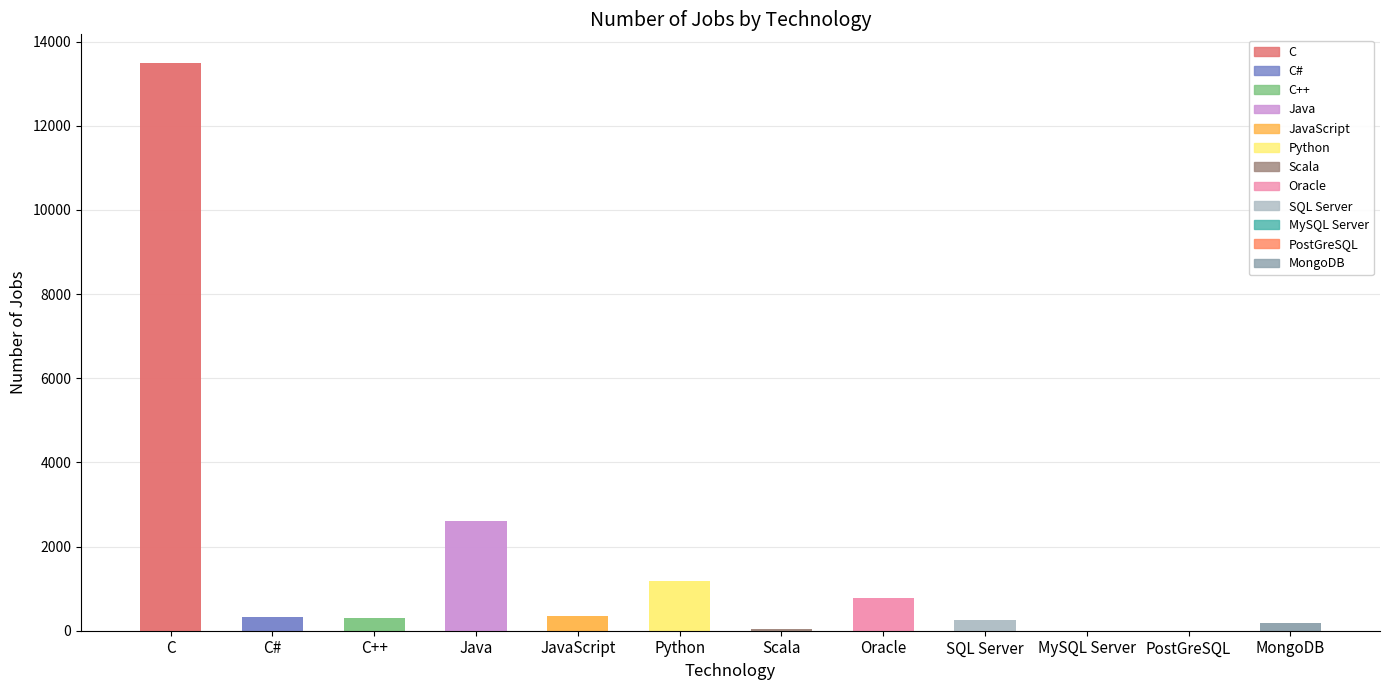

Where is the data nearest to the value 6749?

Java